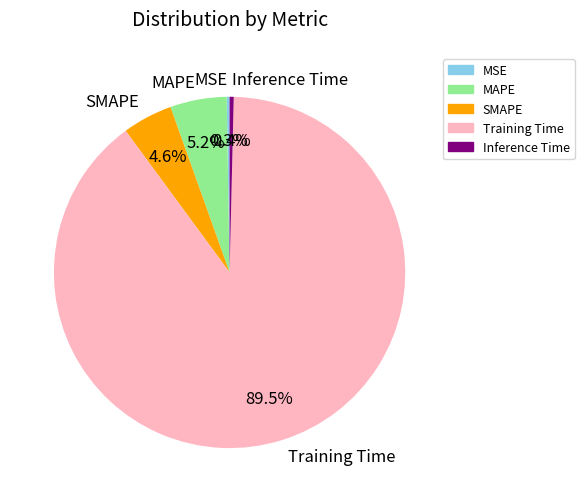

Is it true that Inference Time is 0% of the pie?

True